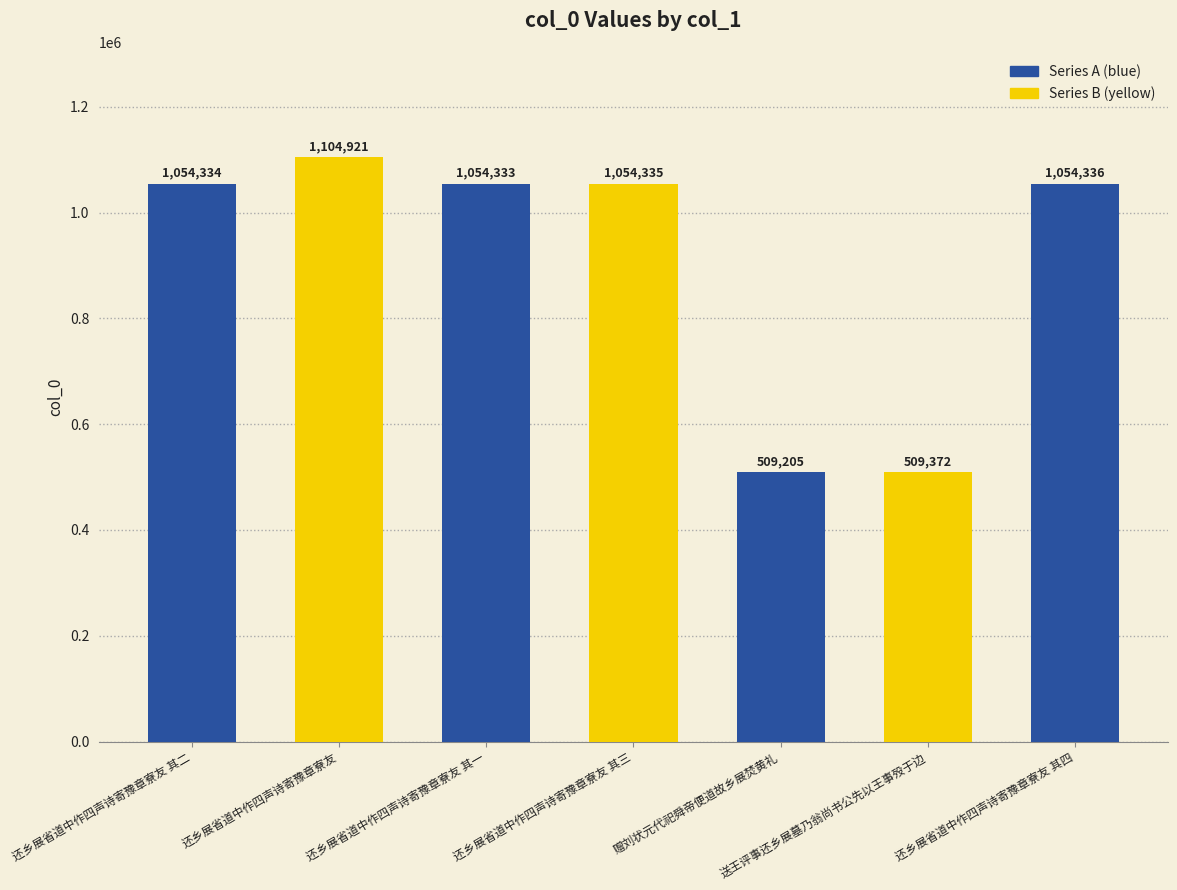

What is the change in value from 还乡展省道中作四声诗寄豫章寮友 其三 to 赠刘状元代祀舜帝便道故乡展焚黄礼?

-545130